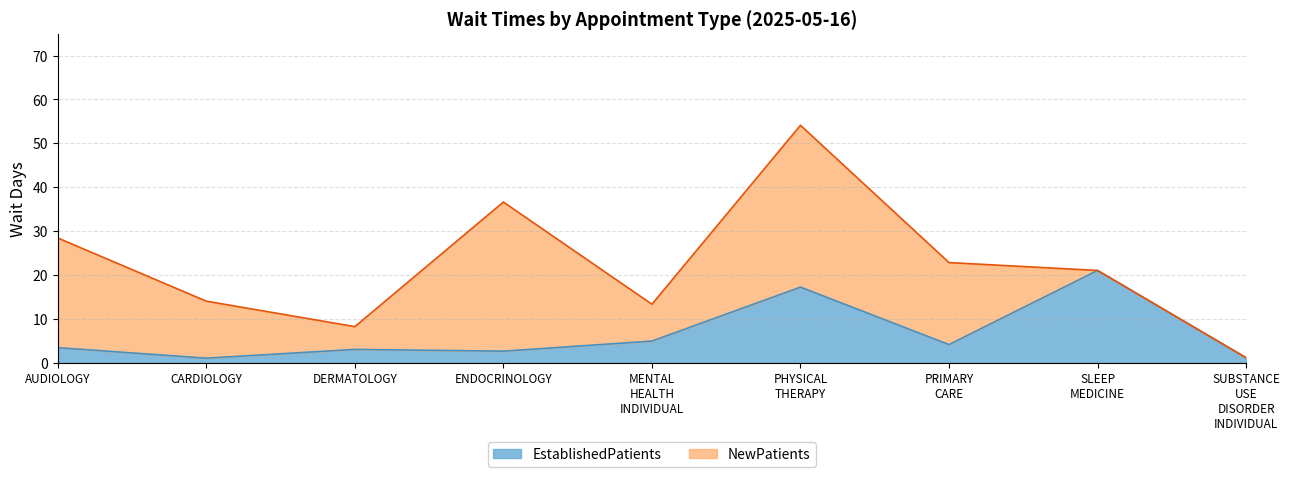

Reading left to right, what are all the values shown in this chart?

AUDIOLOGY=3.4	CARDIOLOGY=1.0	DERMATOLOGY=3.0	ENDOCRINOLOGY=2.6	MENTAL HEALTH INDIVIDUAL=4.9	PHYSICAL THERAPY=17.2	PRIMARY CARE=4.1	SLEEP MEDICINE=21.0	SUBSTANCE USE DISORDER INDIVIDUAL=1.1